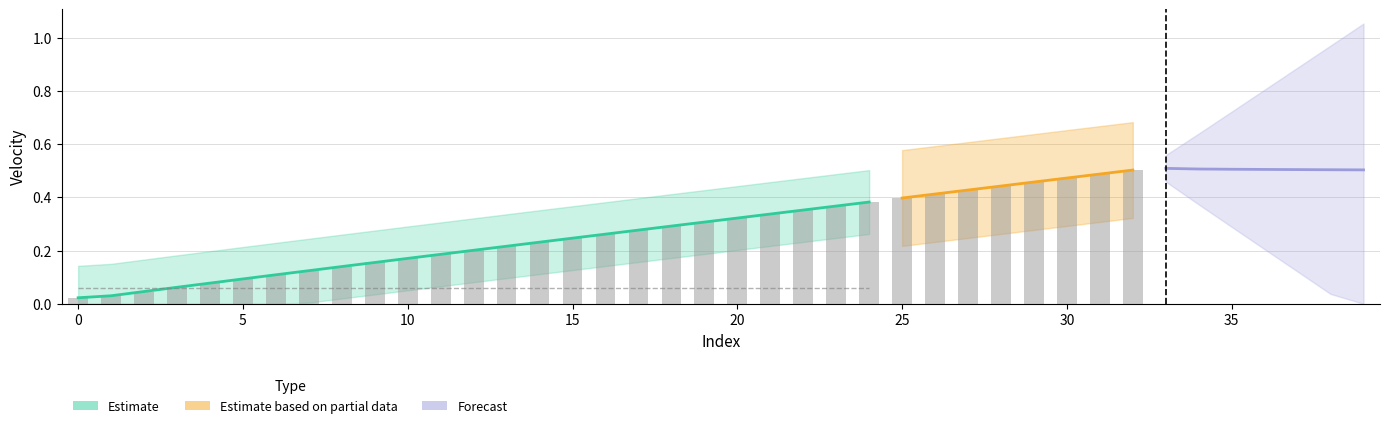

What is the difference between the second highest and second lowest values in the pub_v series?

0.5